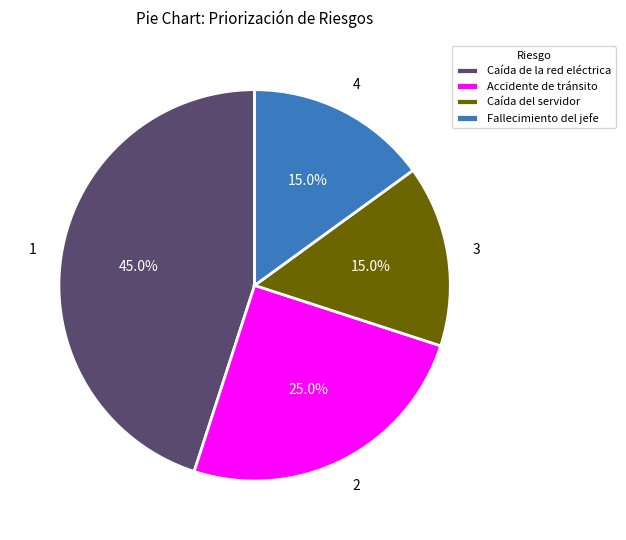

To the nearest percent, what percentage of the pie is Fallecimiento del jefe?

15%